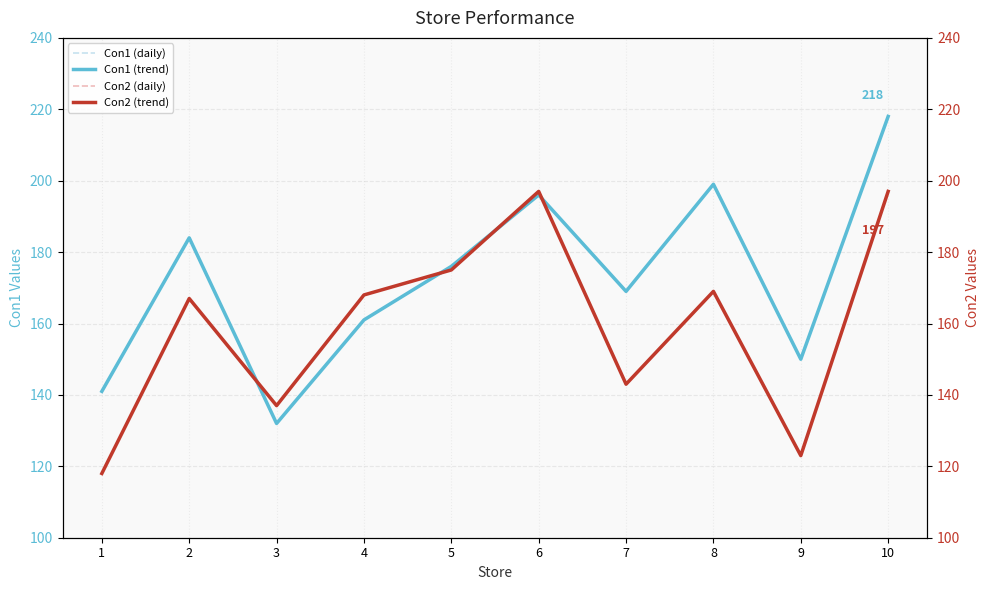

Reading left to right, list all the values displayed in this chart.

Con1 (daily): 1=141	2=184	3=132	4=161	5=176	6=196	7=169	8=199	9=150	10=218
Con1 (trend): 1=141	2=184	3=132	4=161	5=176	6=196	7=169	8=199	9=150	10=218
Con2 (daily): 1=118	2=167	3=137	4=168	5=175	6=197	7=143	8=169	9=123	10=197
Con2 (trend): 1=118	2=167	3=137	4=168	5=175	6=197	7=143	8=169	9=123	10=197